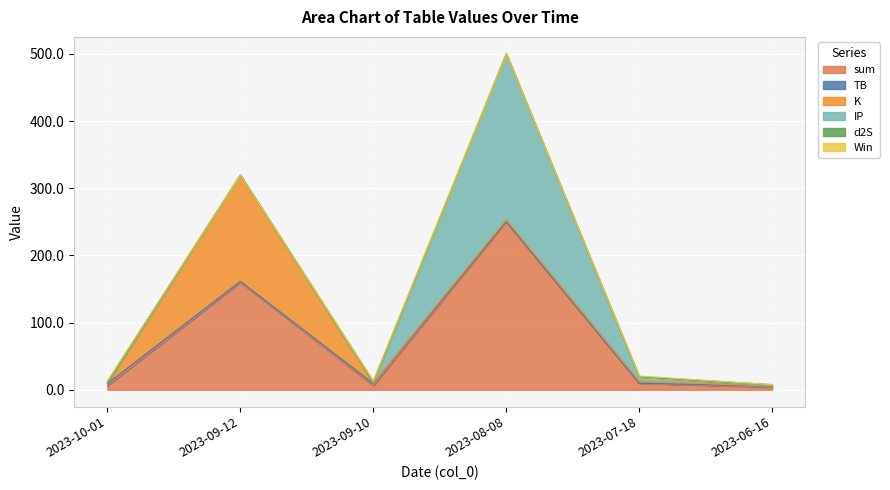

True or false: sum and Win cross at least once.

False